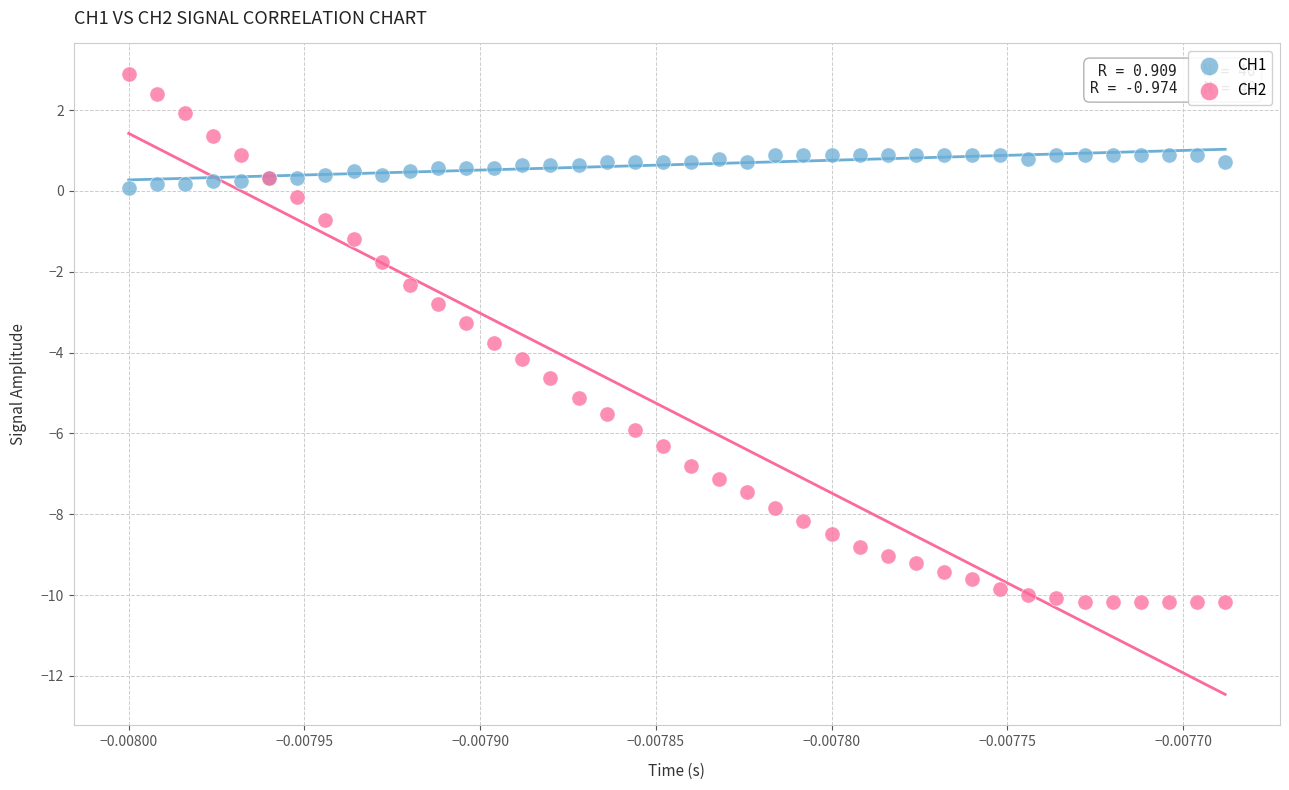

Which series reaches the maximum Y coordinate?

CH2